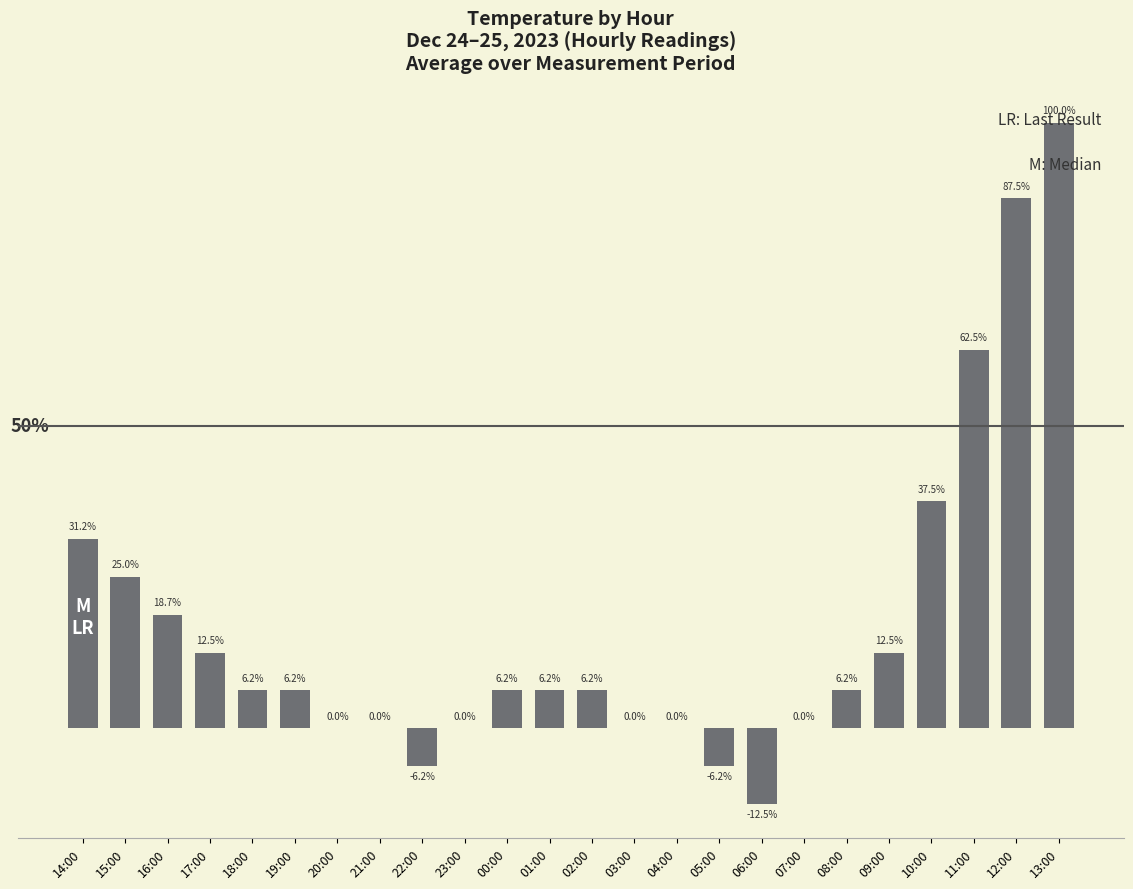

The chart shows a value of 0.0 at 21:00. True or false?

True